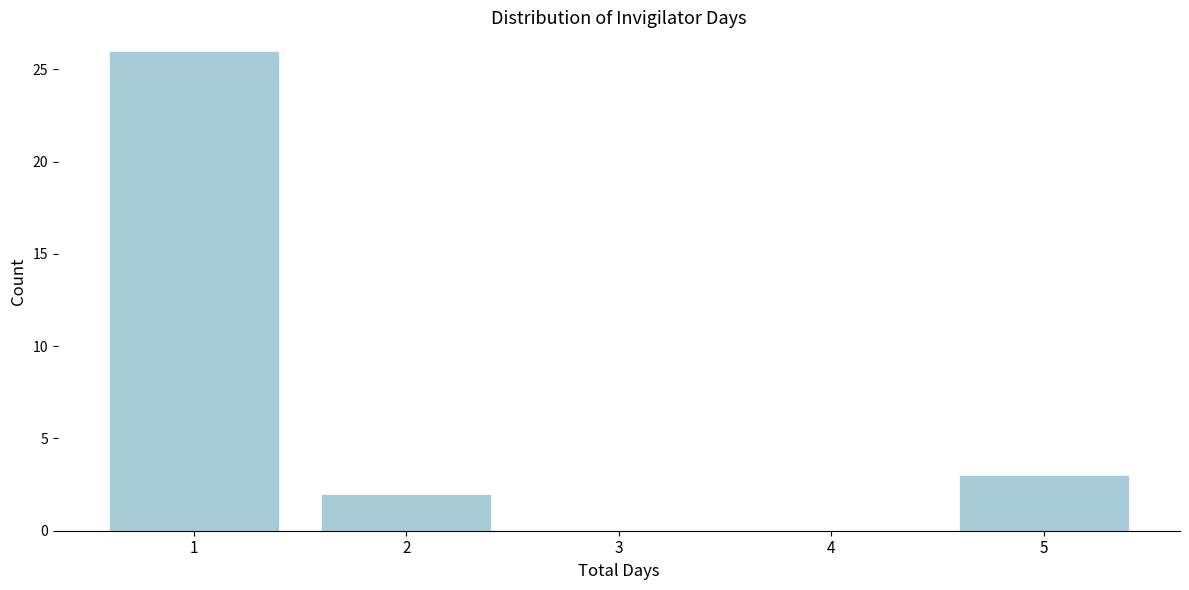

Reading left to right, transcribe this chart: for each bar, give the range it covers on the x-axis and its height. The values are not printed on the chart, so give them approximately, as read against the axis.

0.5 to 1.5: 26
1.5 to 2.5: 2
2.5 to 3.5: 0
3.5 to 4.5: 0
4.5 to 5.5: 3